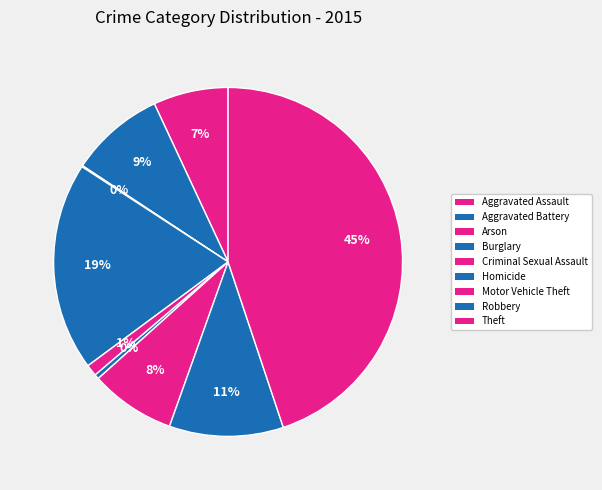

What portion of the pie excludes Criminal Sexual Assault?

98.9%